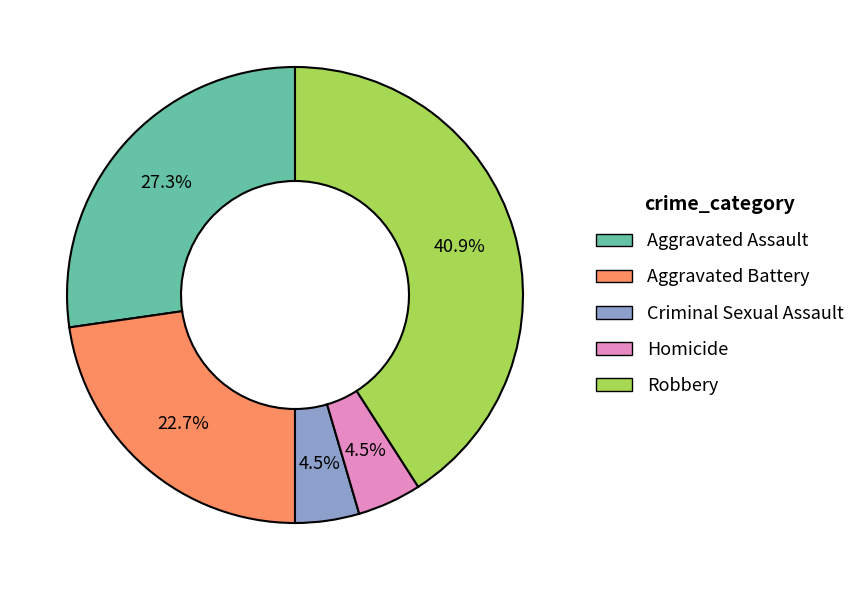

What percentage do Homicide and Aggravated Assault together represent?

31.8%